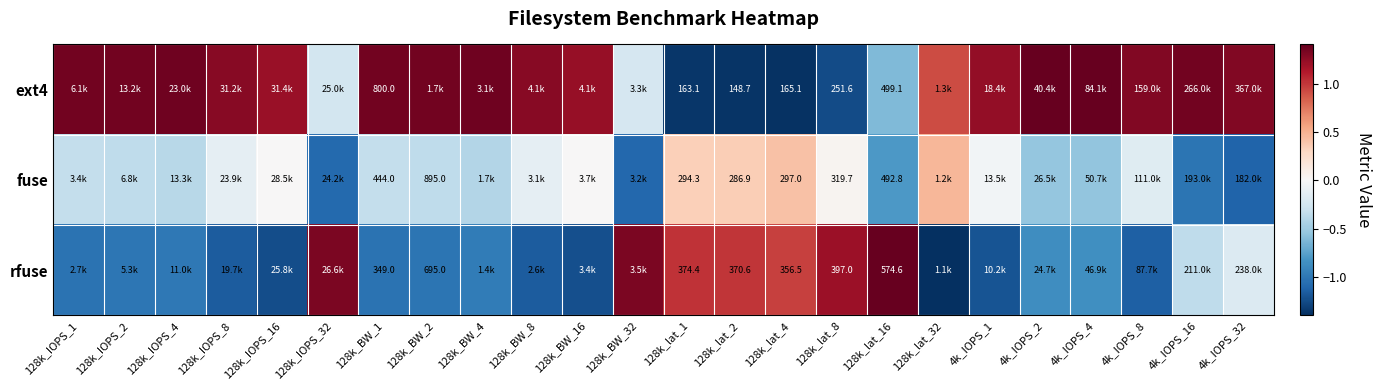

At which label does rfuse first exceed 0?

128k_IOPS_32